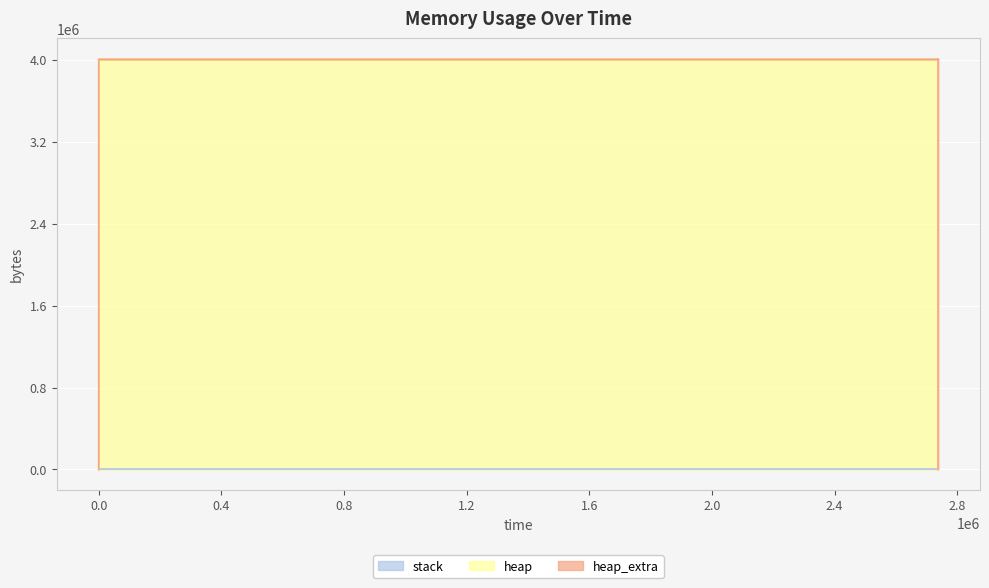

Rank the series by their maximum value, from highest to lowest.

heap, heap_extra, stack